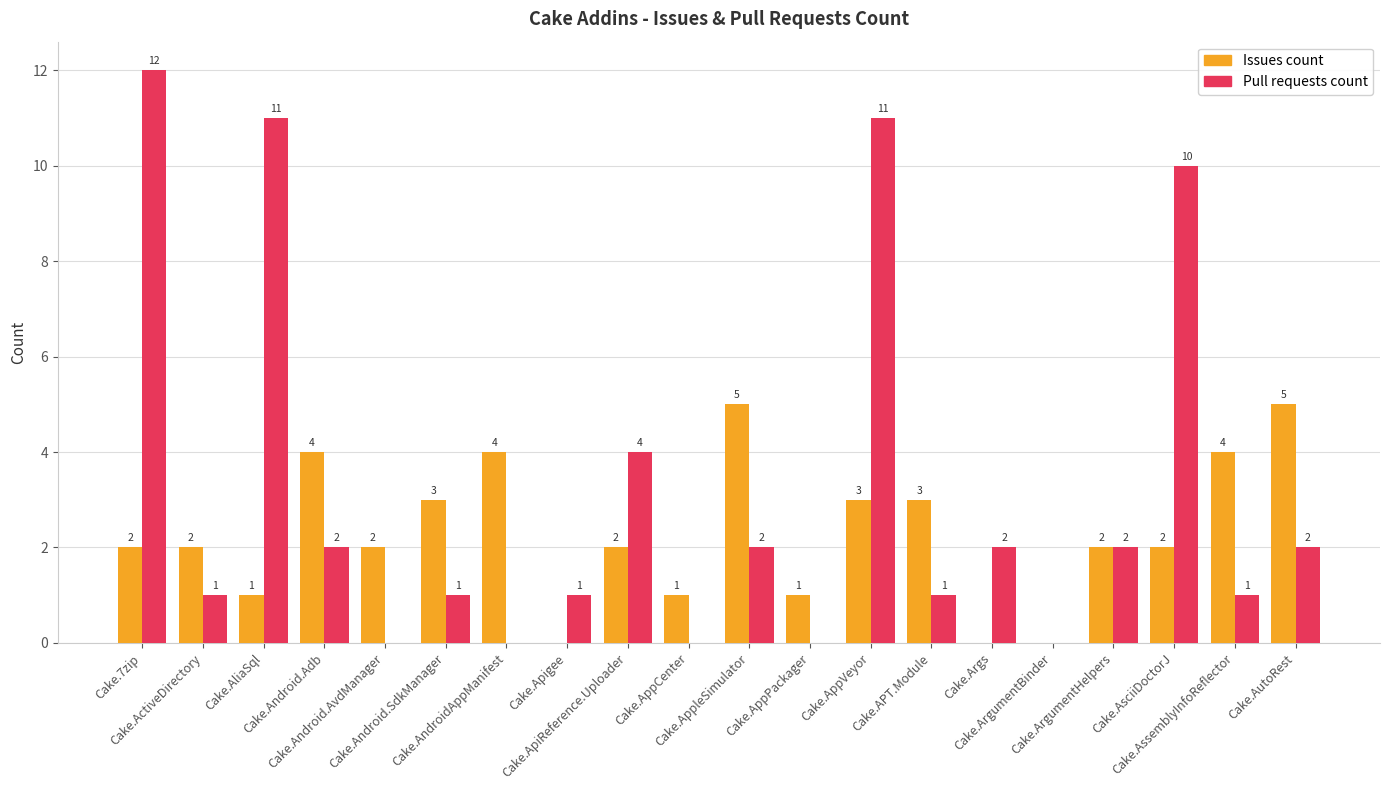

Which series has the largest total across all categories?

Pull requests count